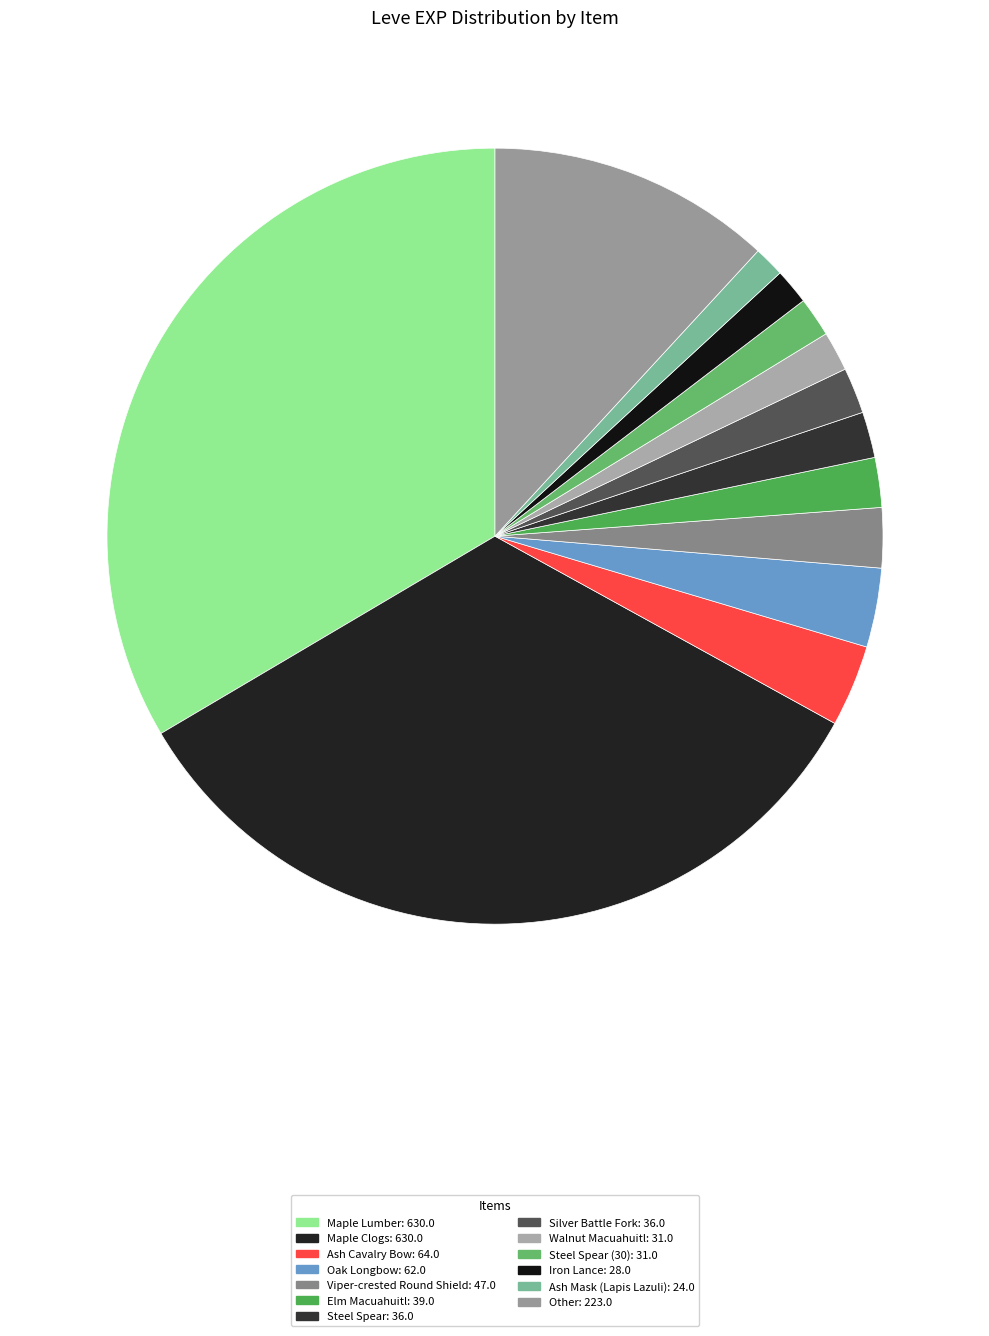

How many slices are in this pie chart?

13